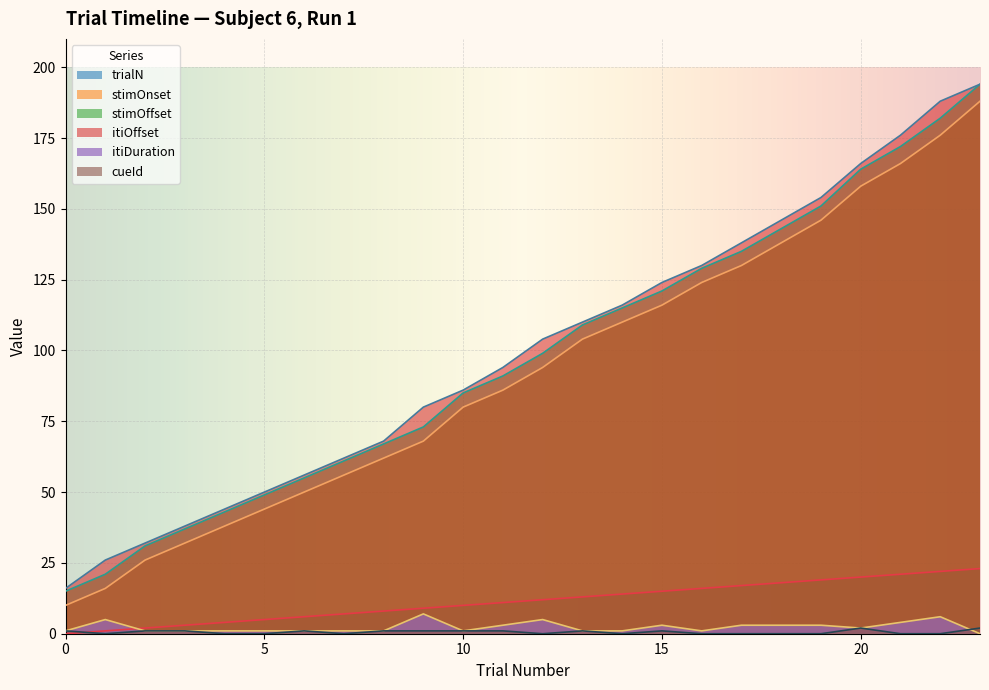

What is the difference between the maximum and minimum values in the trialN series?

23